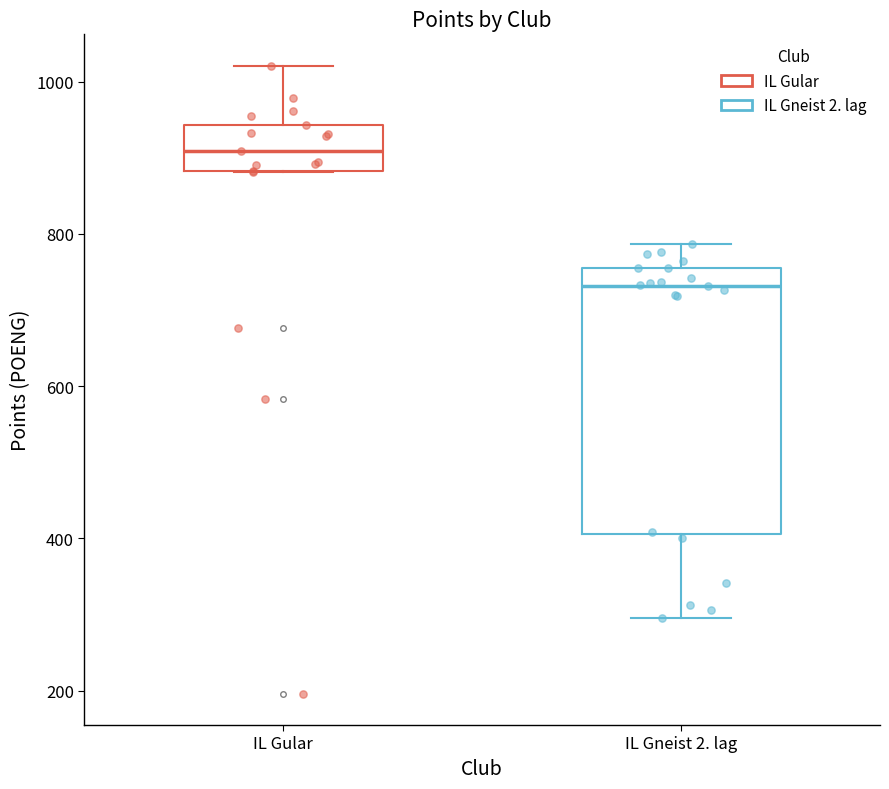

Where is the upper edge of the box for IL Gular on the y-axis? The values are not printed on the chart, so give them approximately, as read against the axis.

940